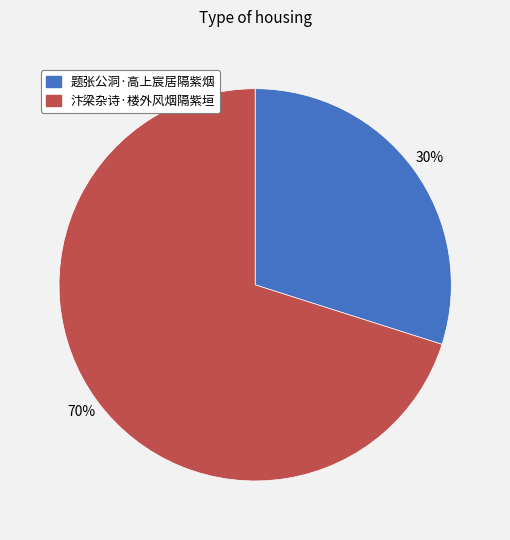

What is the ratio of the value at 题张公洞·高上宸居隔紫烟 to the value at 汴梁杂诗·楼外风烟隔紫垣?

0.4